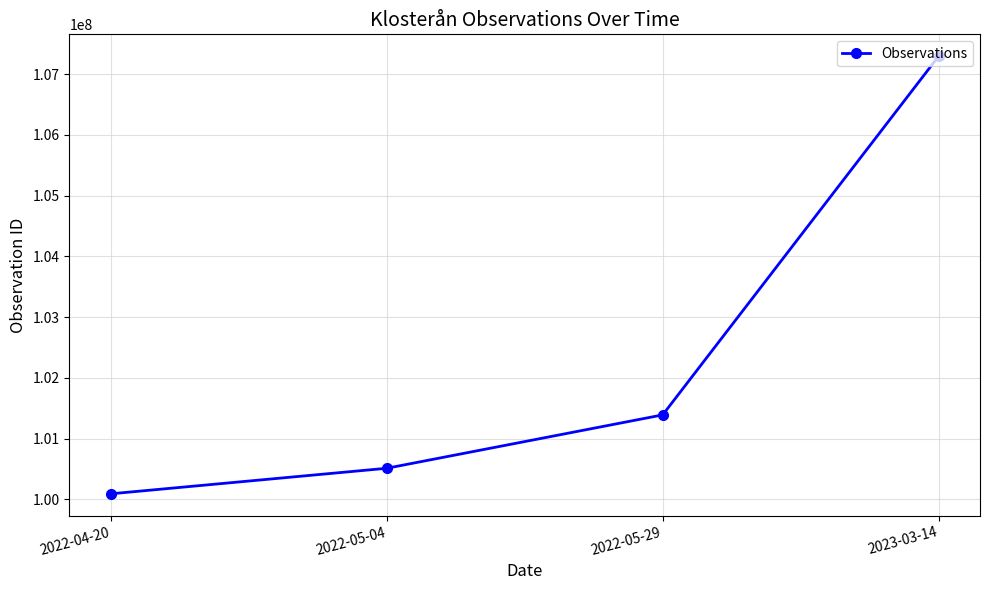

True or false: the data shows 179108329 at 2023-03-14.

False